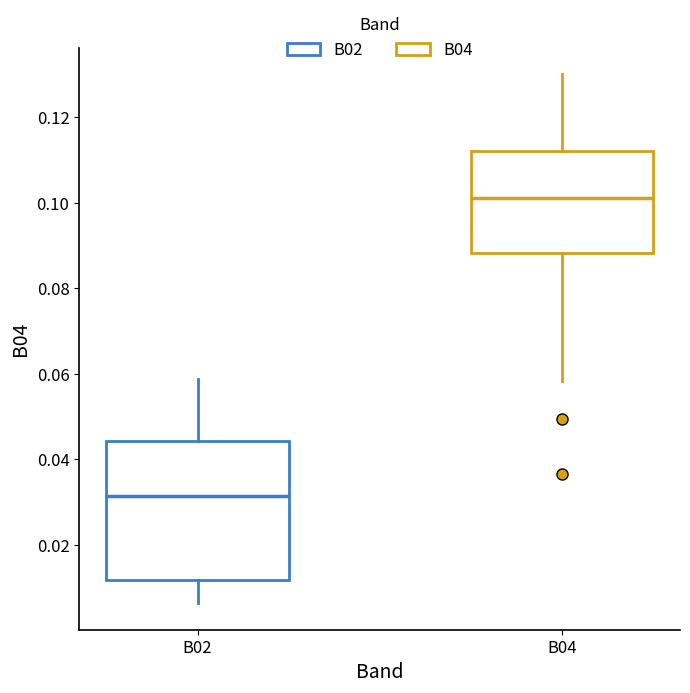

Where does the lower whisker of the box for B02 end on the y-axis? The values are not printed on the chart, so give them approximately, as read against the axis.

0.006